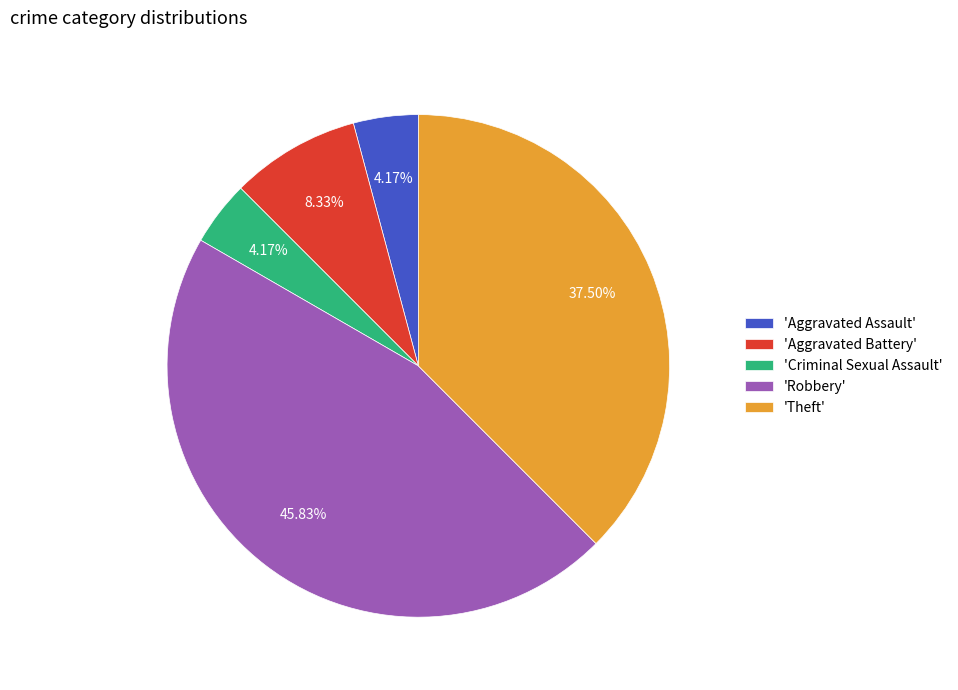

To the nearest percent, what is the difference between the largest and smallest slice percentages?

42%